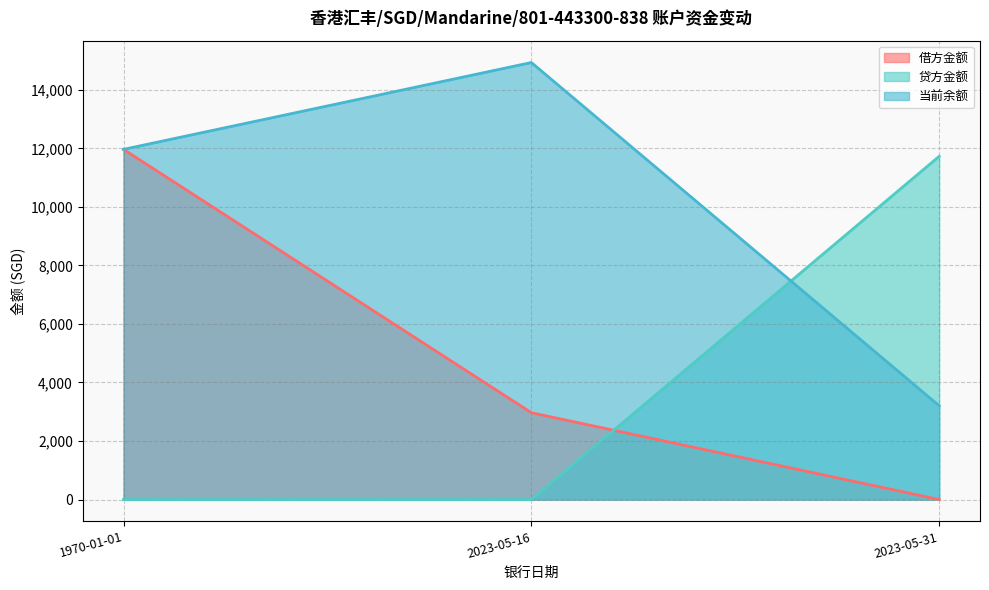

How many data points in 借方金额 are above 2967?

2